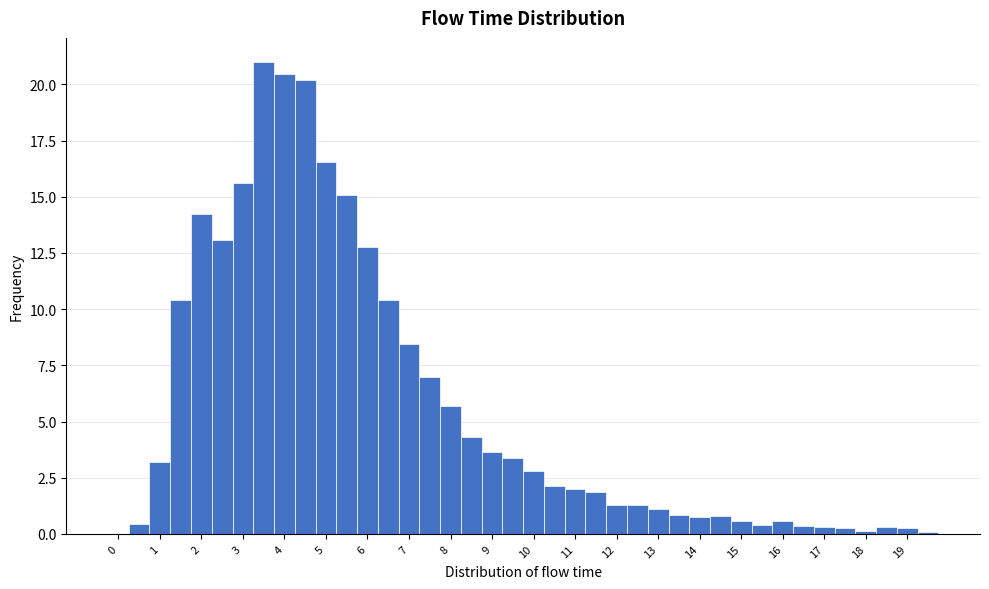

Which range on the x-axis has the tallest bar?

3.25 to 3.75